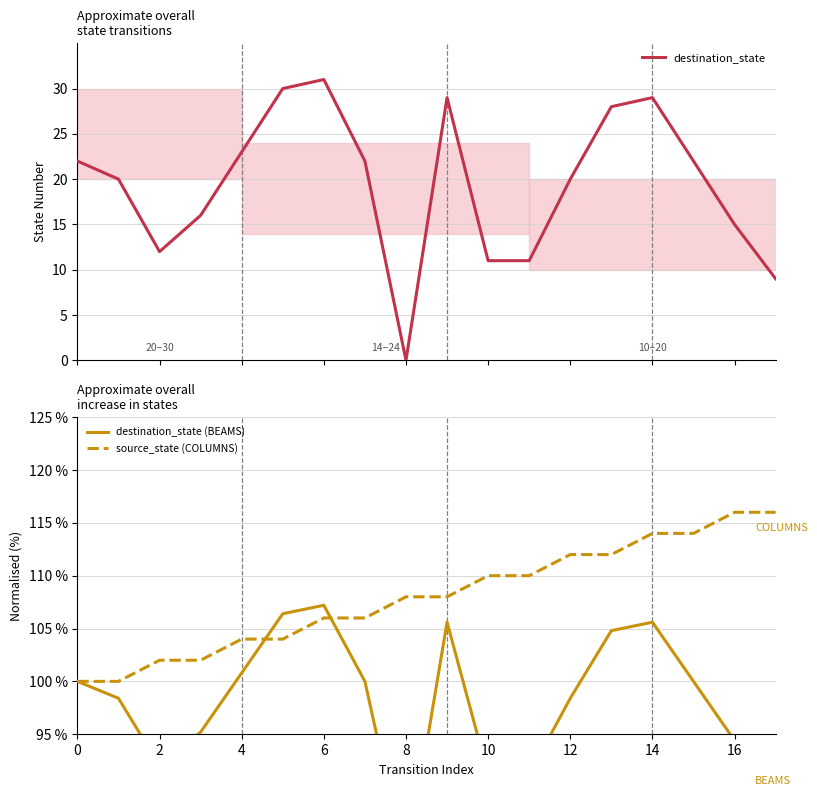

True or false: source_state (COLUMNS) has a value of 112 at 12.

True